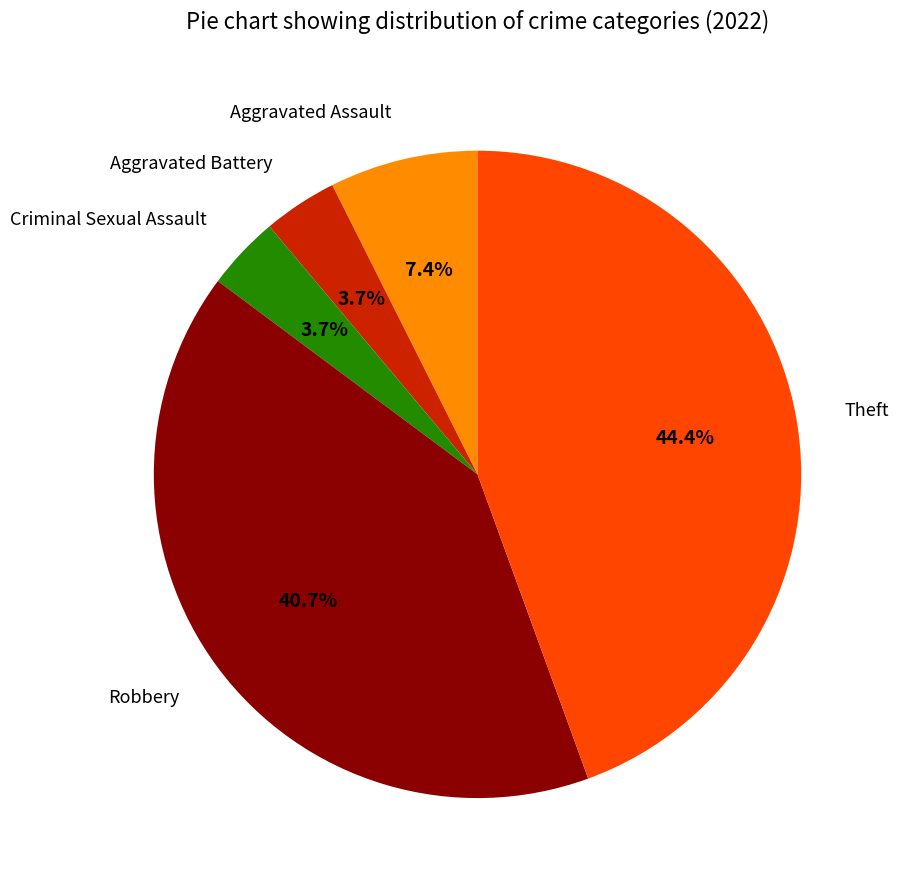

To the nearest percent, what portion does Theft represent?

44%